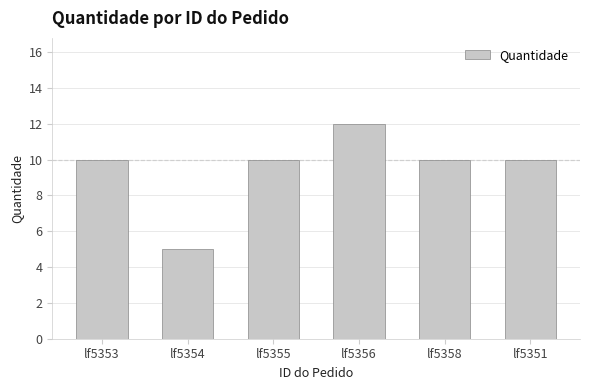

Which label corresponds to the largest value in the chart?

lf5356